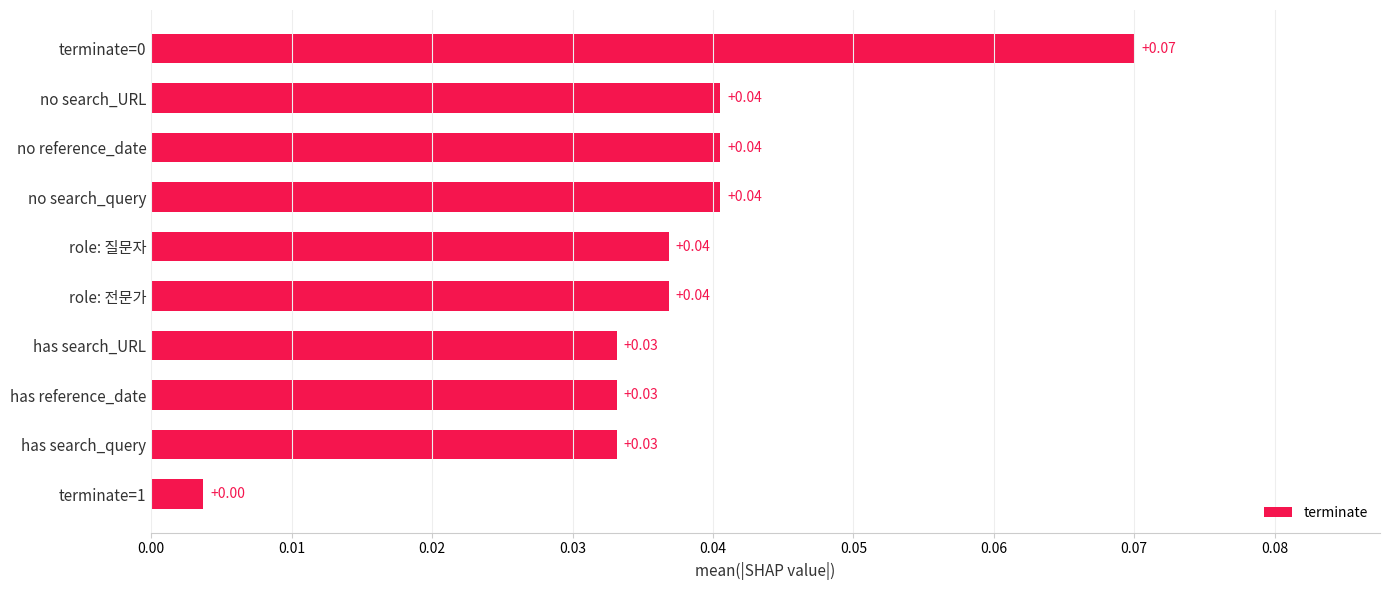

What is the sum of all values?

0.4